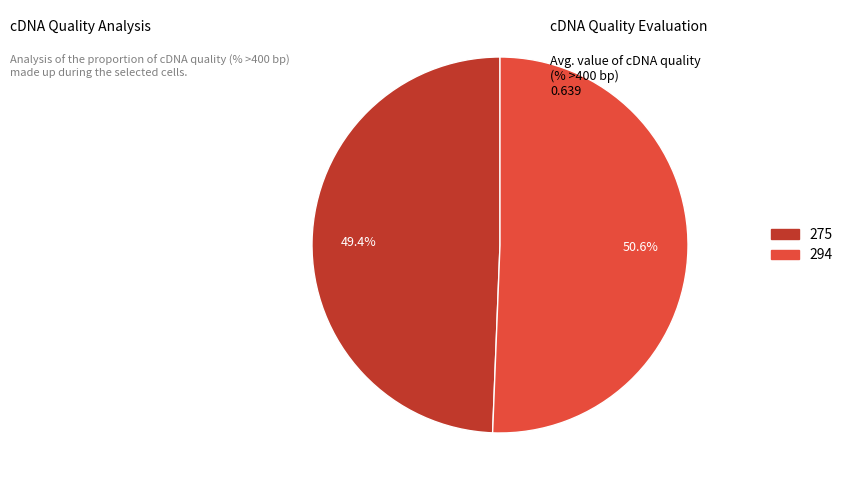

How many slices are in this pie chart?

2